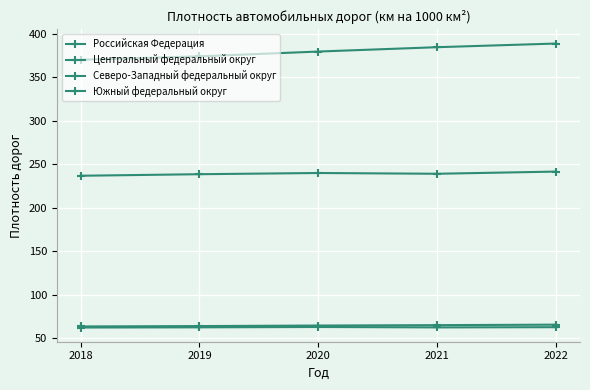

How many categories are shown in the chart?

5